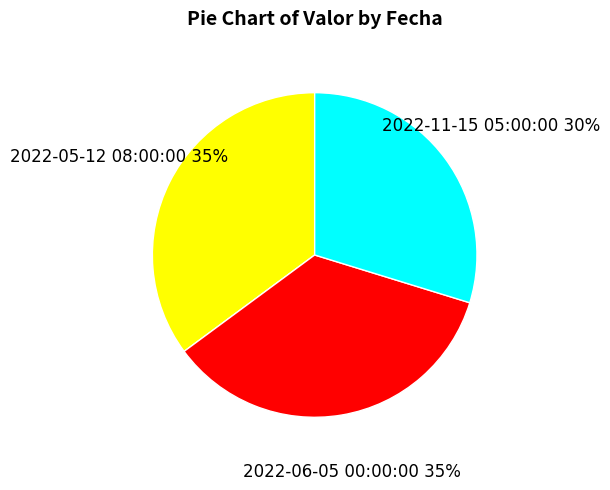

Count the number of slices in the pie.

3